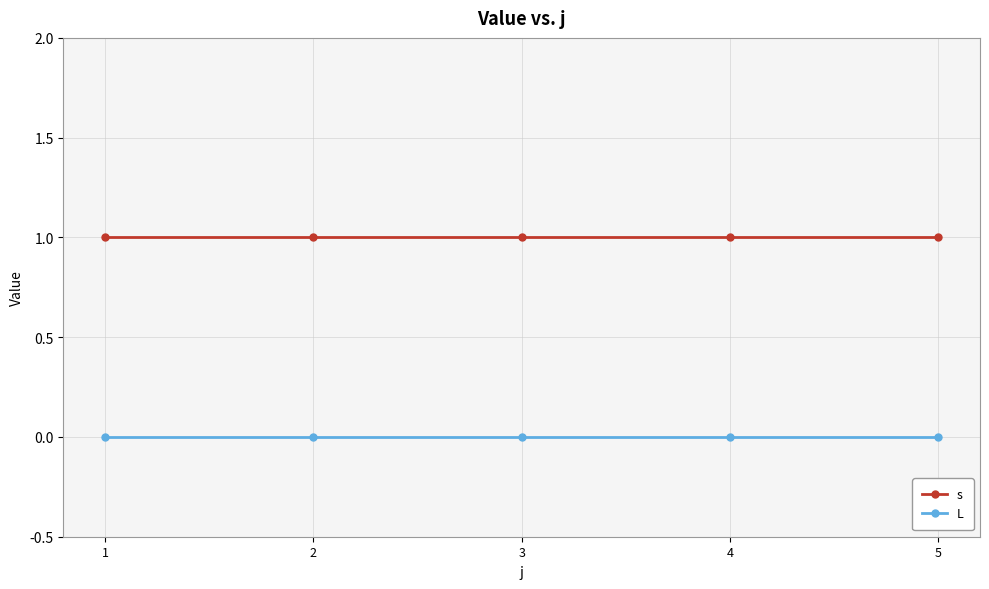

True or false: s has a value of 1 at 2.

True